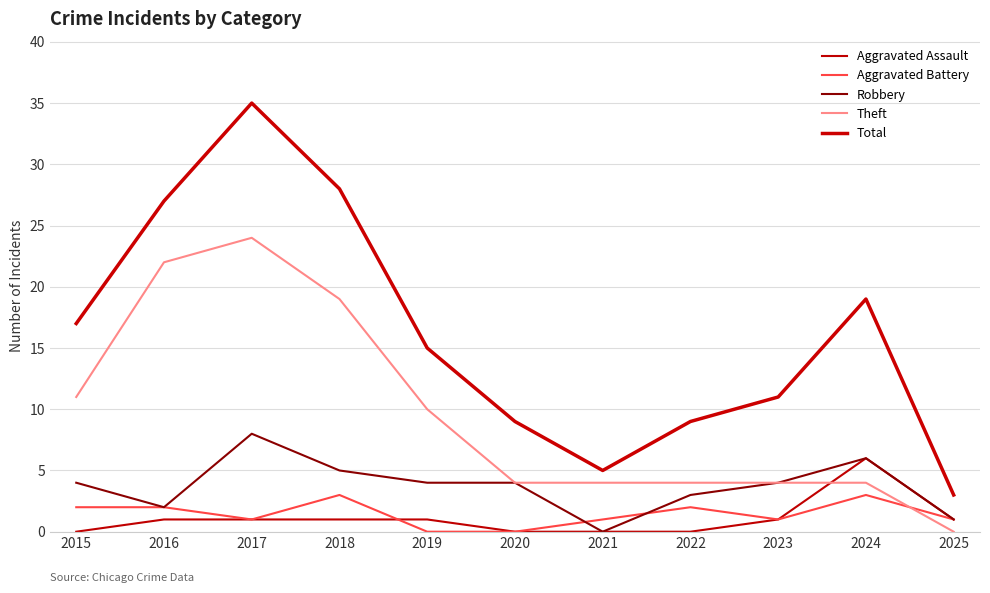

What is the difference between the highest and lowest values at 2024?

16